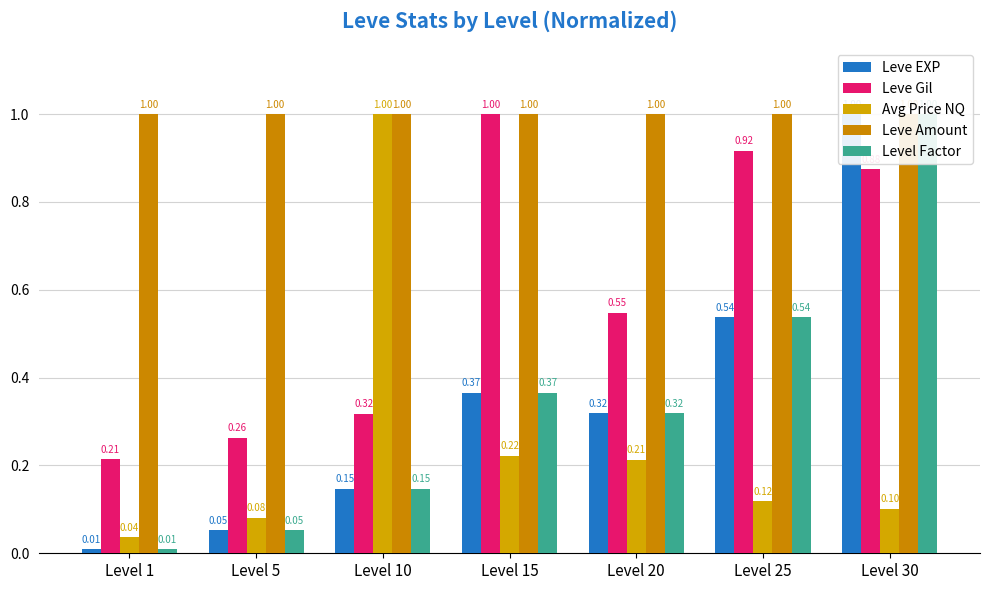

What is the total value across all series at Level 30?

4.0